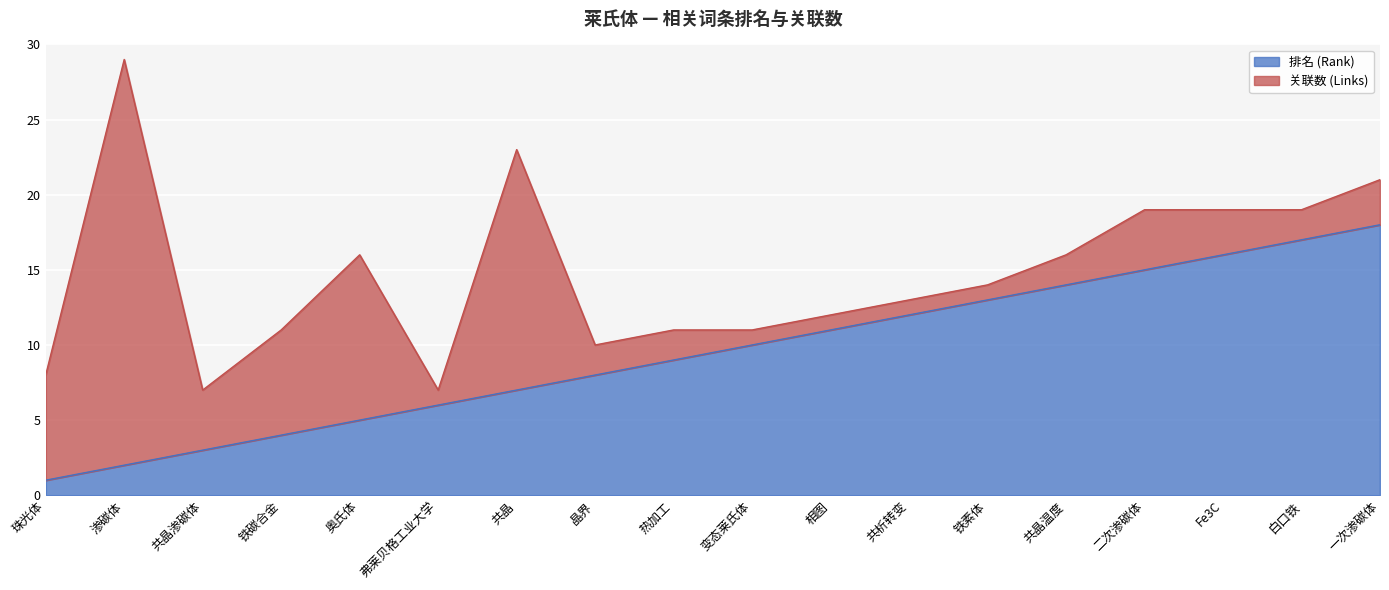

Rank the categories by value from highest to lowest.

一次渗碳体, 白口铁, Fe3C, 二次渗碳体, 共晶温度, 铁素体, 共析转变, 相图, 变态莱氏体, 热加工, 晶界, 共晶, 弗莱贝格工业大学, 奥氏体, 铁碳合金, 共晶渗碳体, 渗碳体, 珠光体